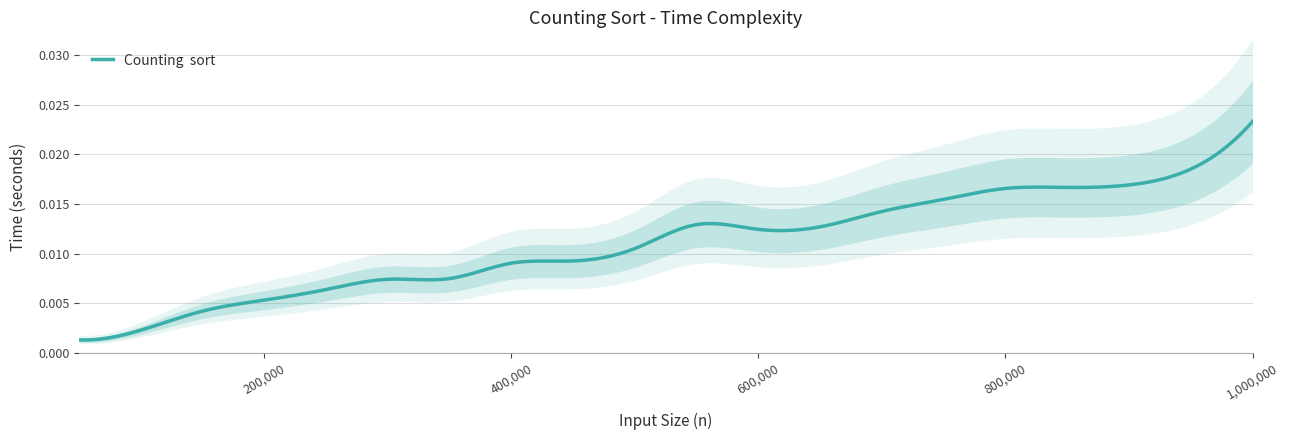

Rank the categories by value from lowest to highest.

50000, 100000, 150000, 200000, 250000, 300000, 350000, 400000, 450000, 500000, 600000, 650000, 550000, 700000, 750000, 800000, 850000, 900000, 950000, 1000000